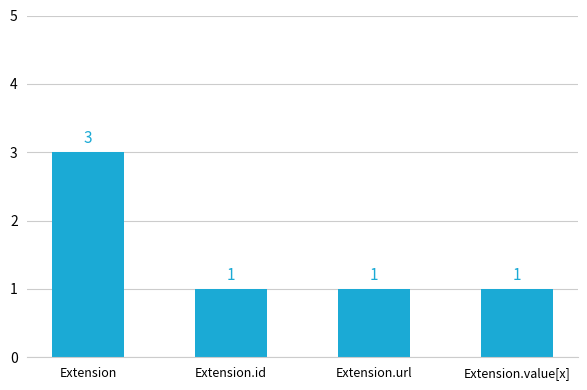

What position from the left is Extension?

1